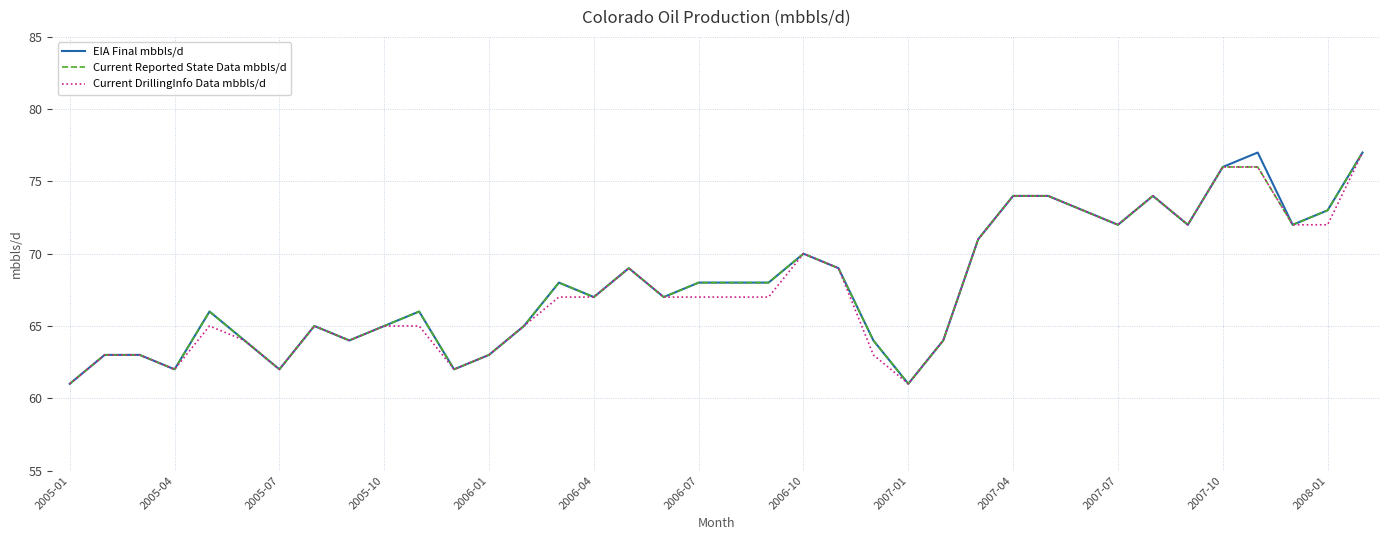

What is the smallest value displayed?

61